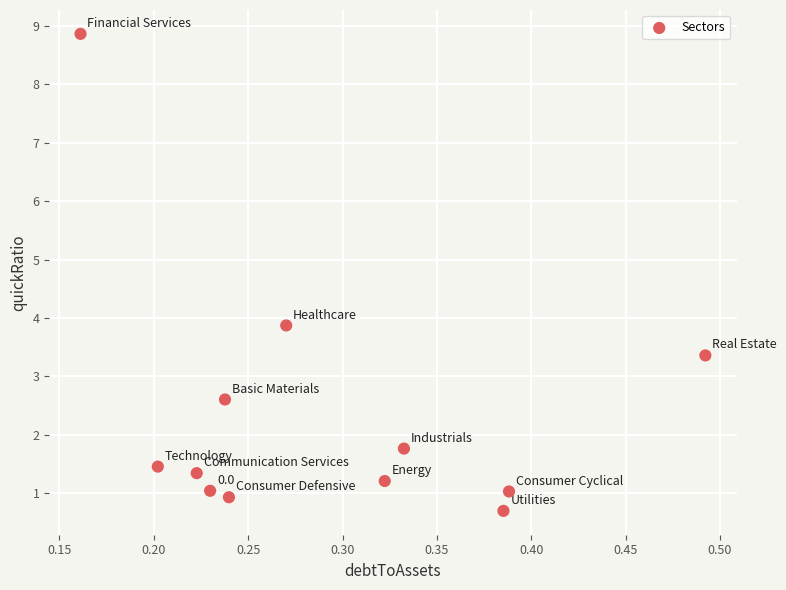

What Y value in the scatter plot is closest to 4?

3.9